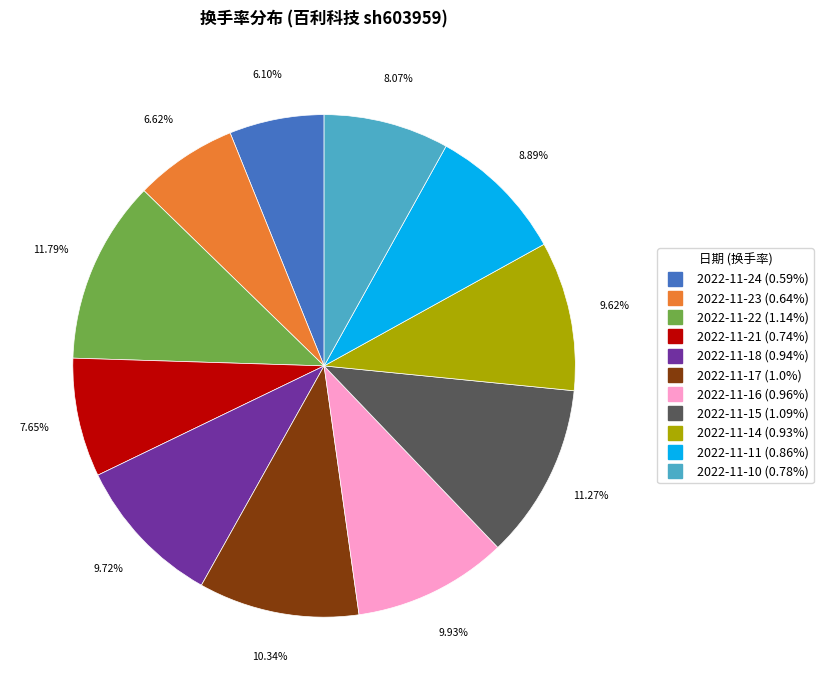

Is it true that 2022-11-24 is 6% of the pie?

True